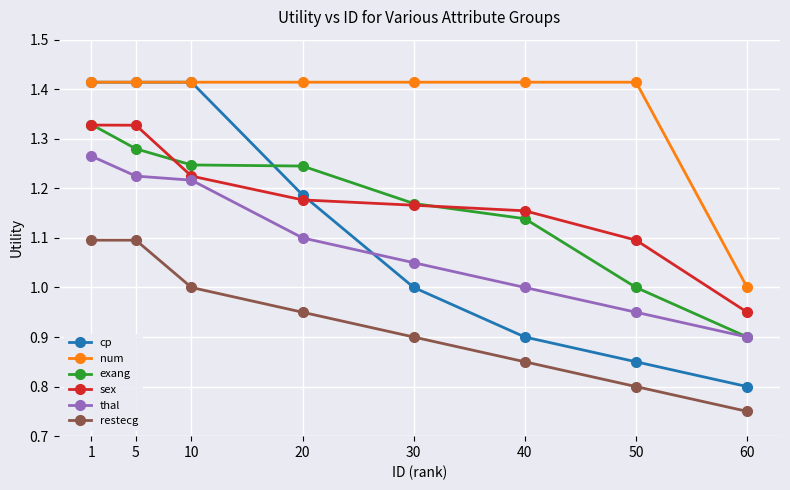

True or false: exang has more than 1 interior local peaks.

False